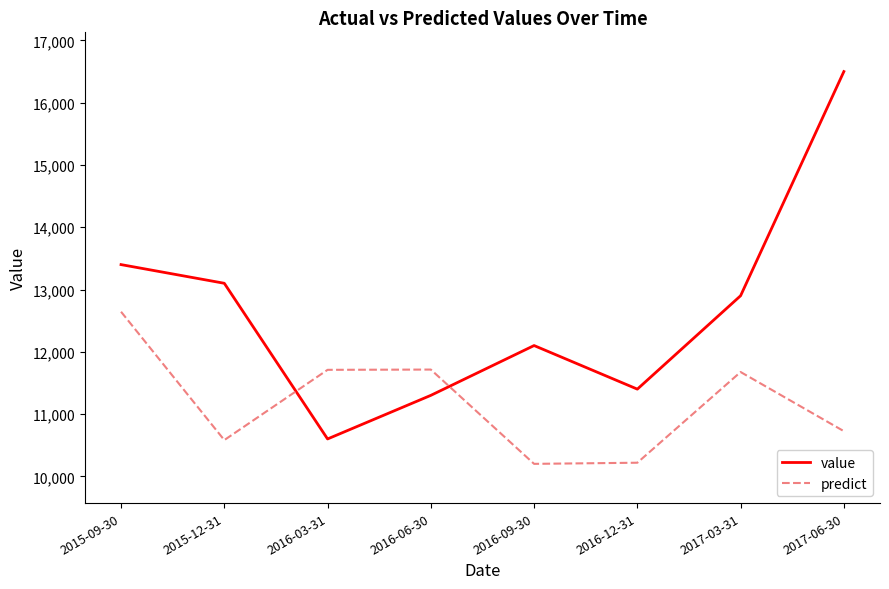

What is the smallest value displayed?

10200.0